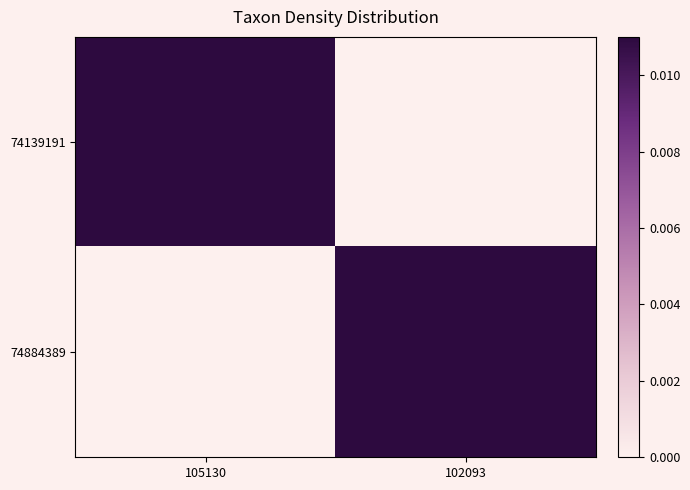

How many distinct data groups are displayed?

2